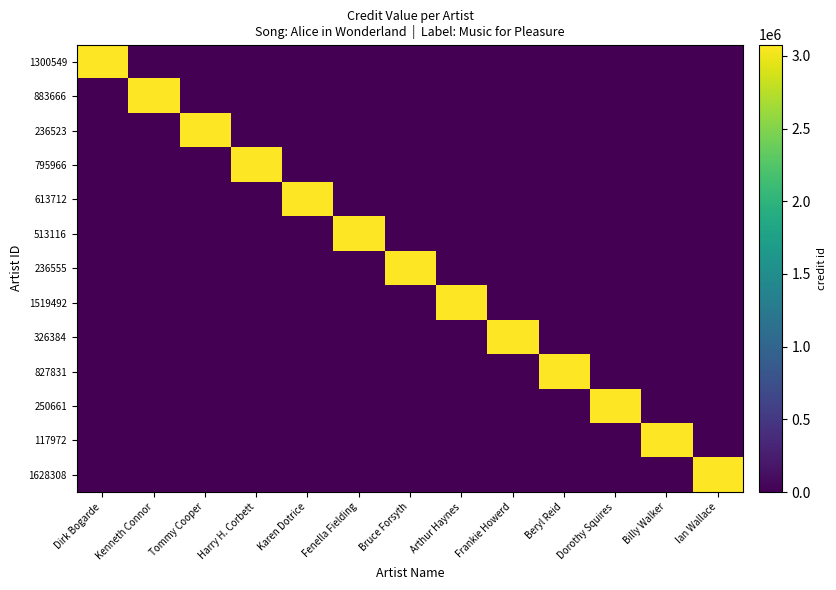

At how many categories does at least one series exceed 1340690?

13